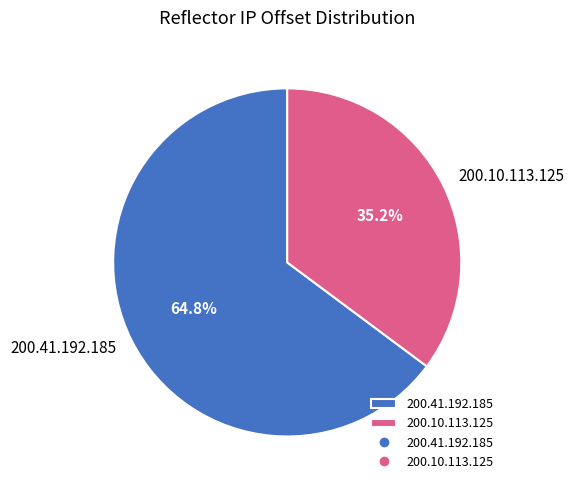

How many segments does this pie chart have?

2